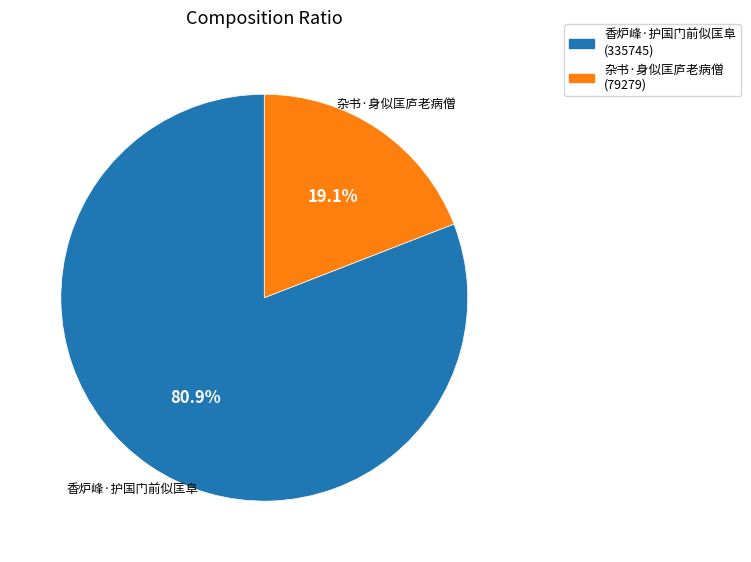

What percentage is NOT represented by 香炉峰·护国门前似匡阜?

19.1%